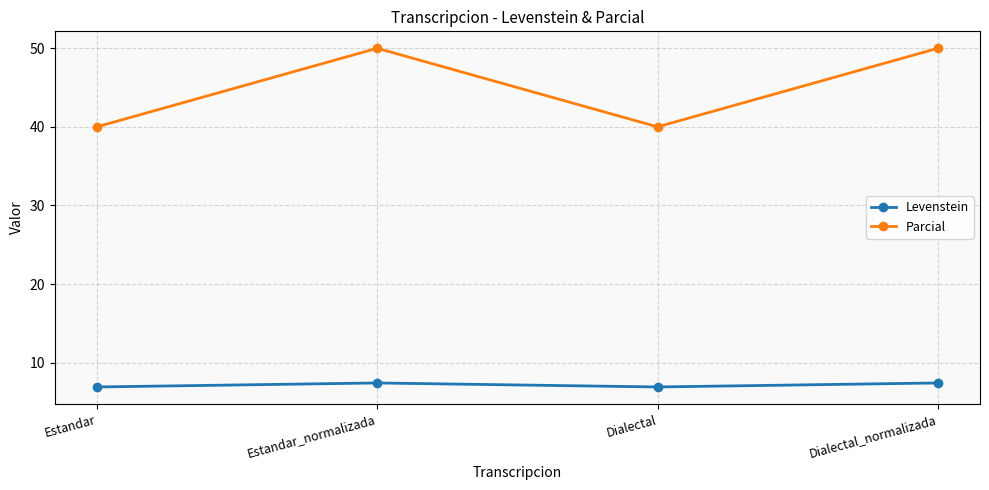

What is the maximum value shown in the chart?

50.0